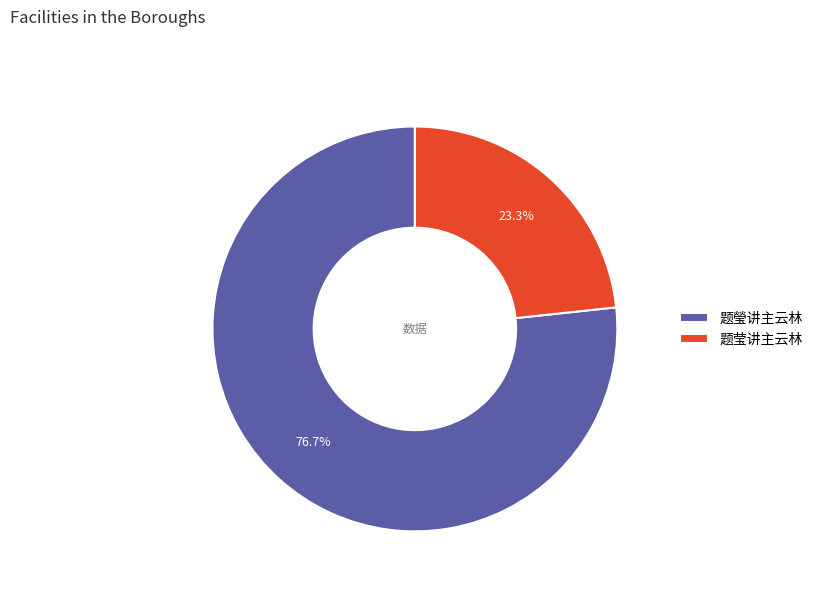

What is the ratio of the value at 题莹讲主云林 to the value at 题瑩讲主云林?

0.3